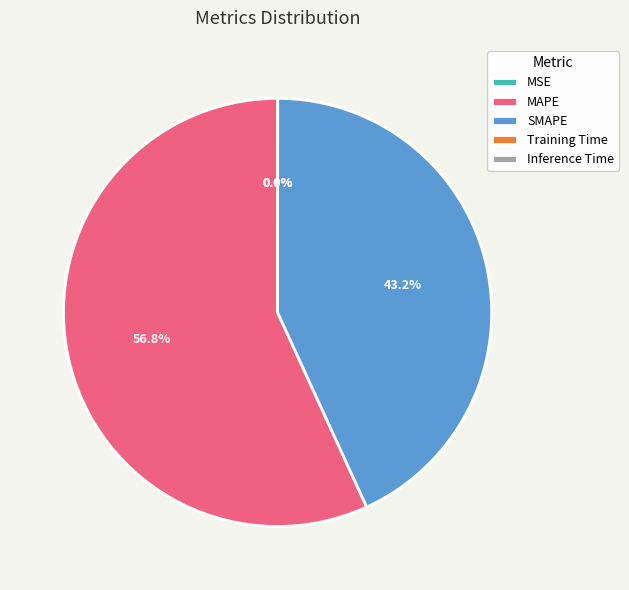

Which slice is the largest?

MAPE